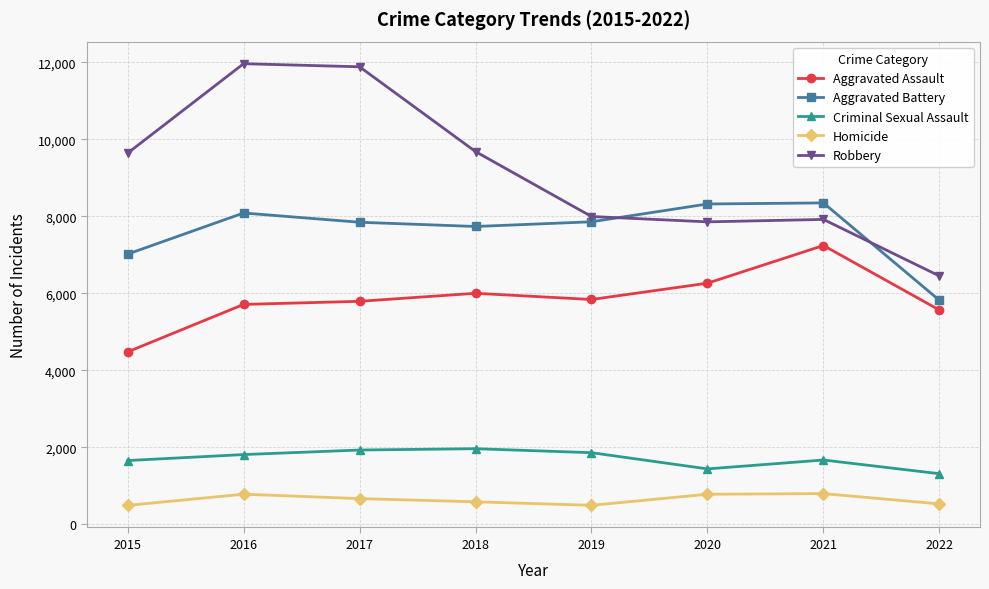

What is the value of the Aggravated Assault point at the 3rd from the left?

5793